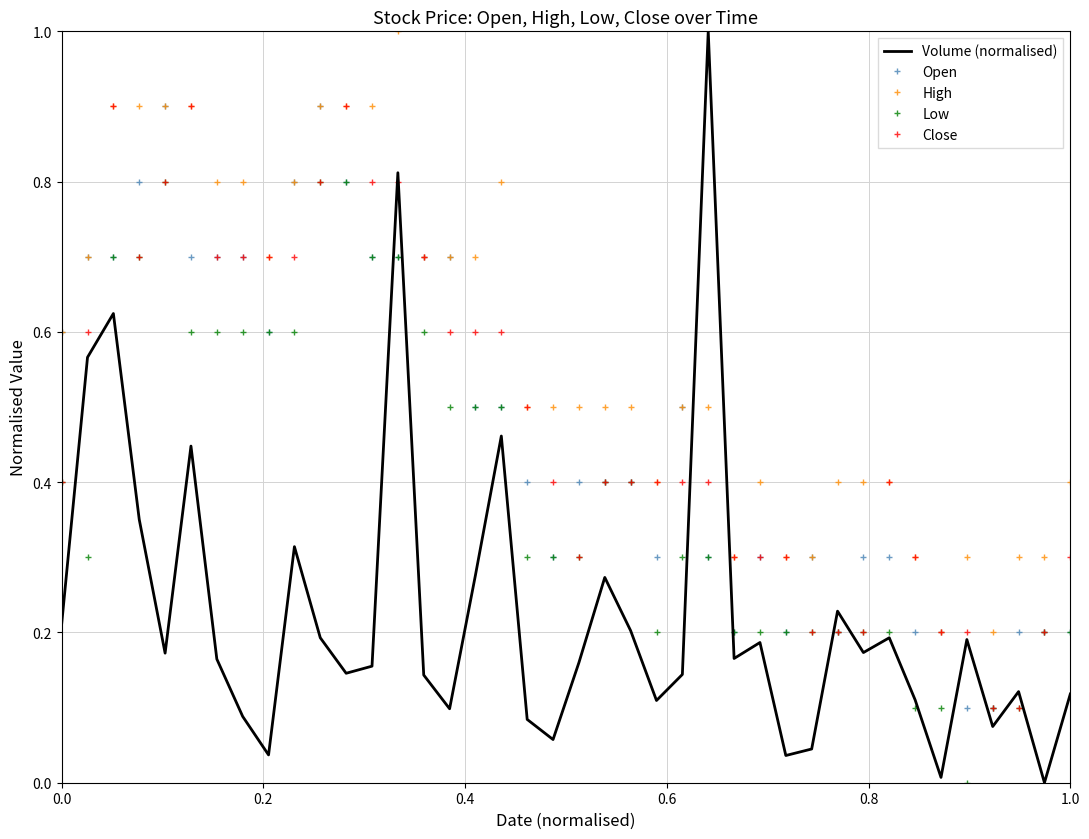

True or false: Volume (normalised) and Open intersect in this chart.

True